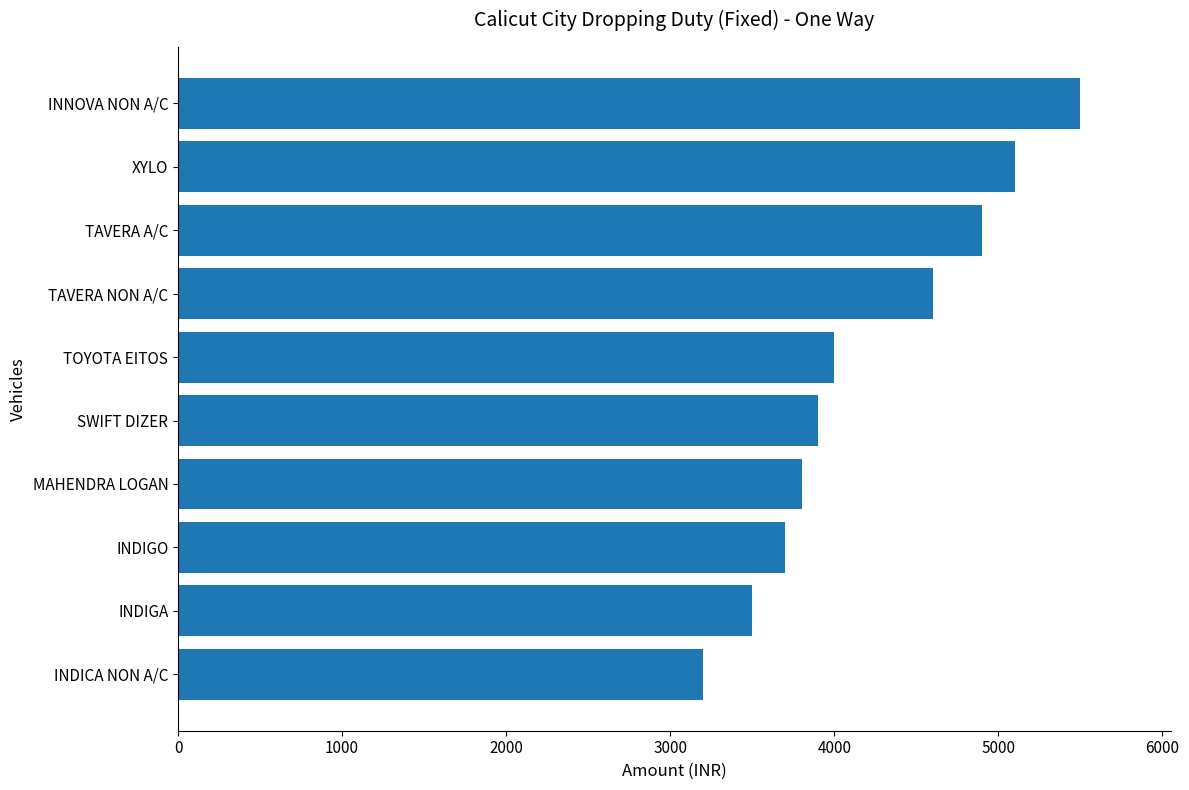

What is the approximate value at XYLO?

5100